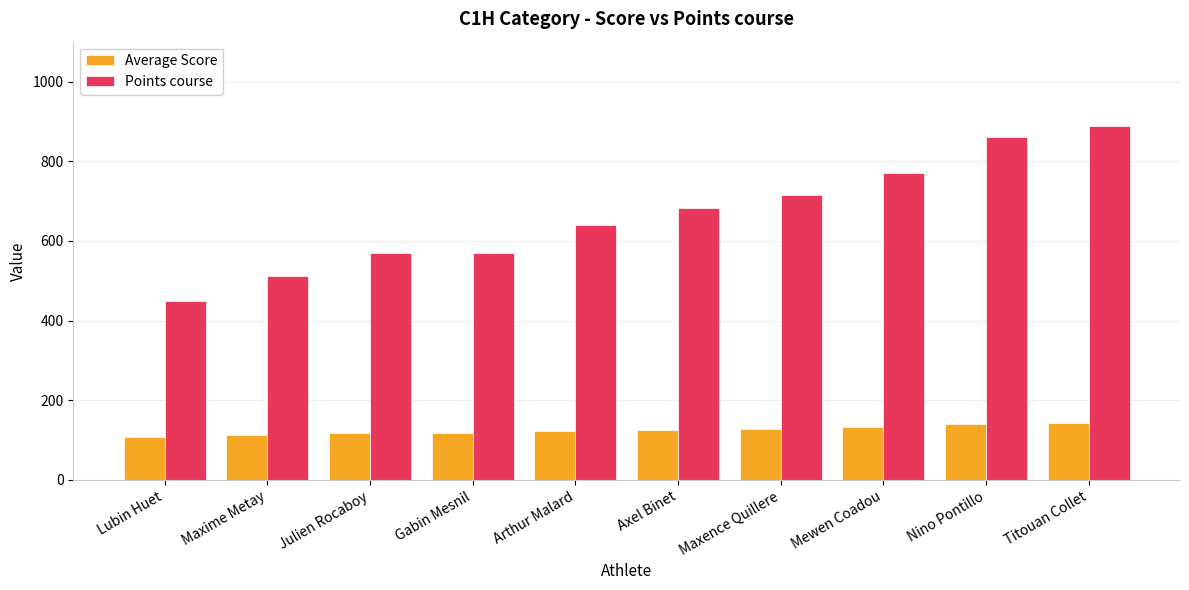

Does the chart contain stacked bars?

No